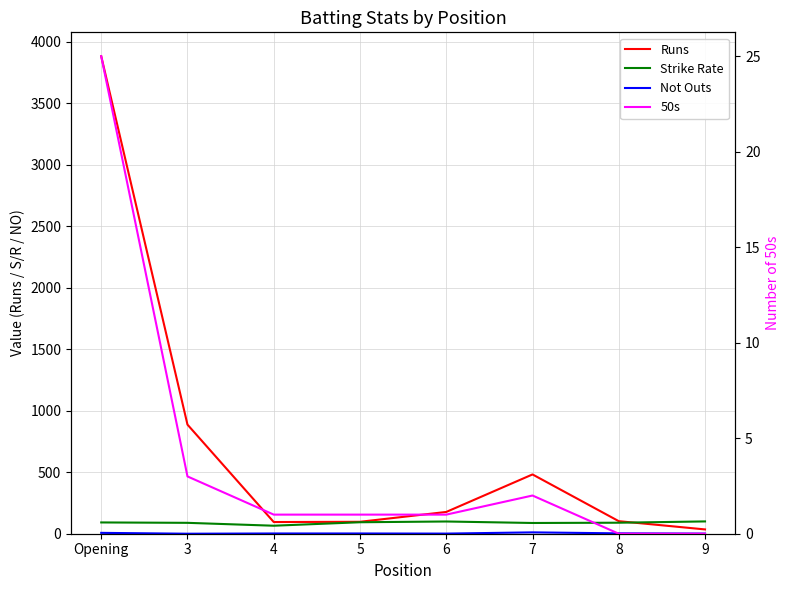

How many distinct data groups are displayed?

4